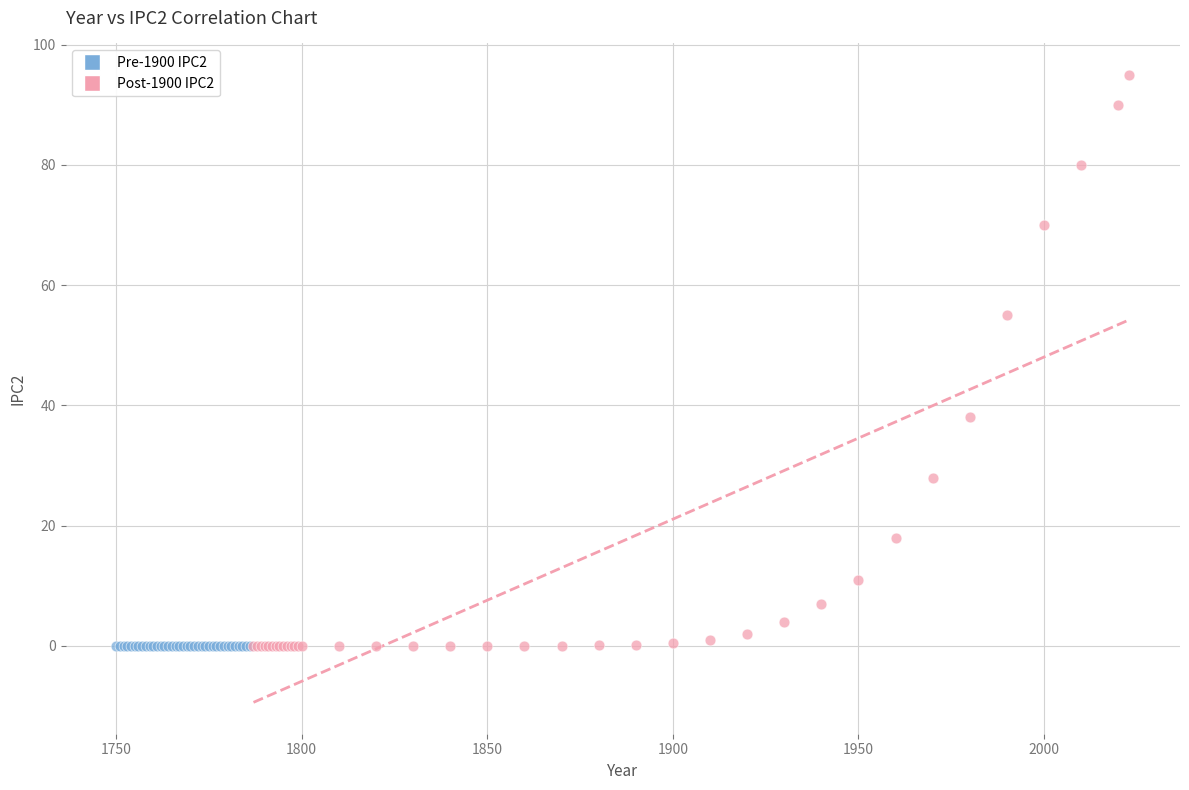

Which series reaches the maximum Y coordinate?

Post-1900 IPC2